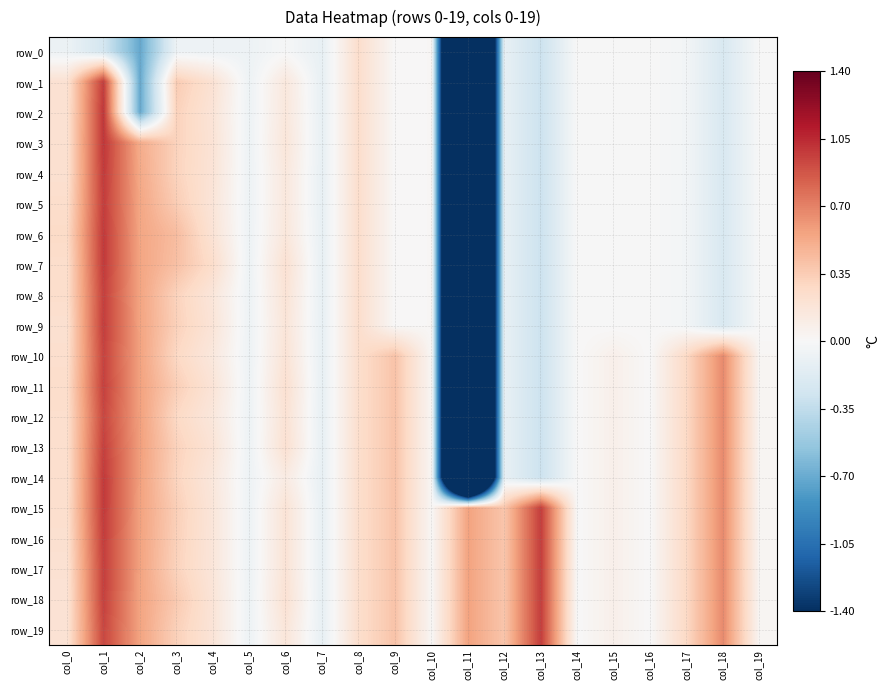

What is the maximum value shown in the chart?

1.0